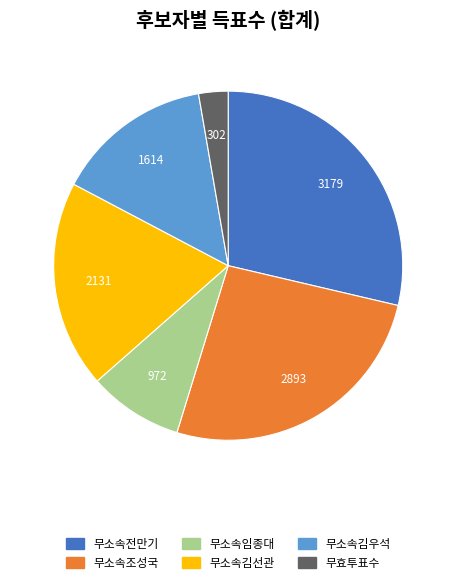

Is it true that 무소속김우석 is 22% of the pie?

False